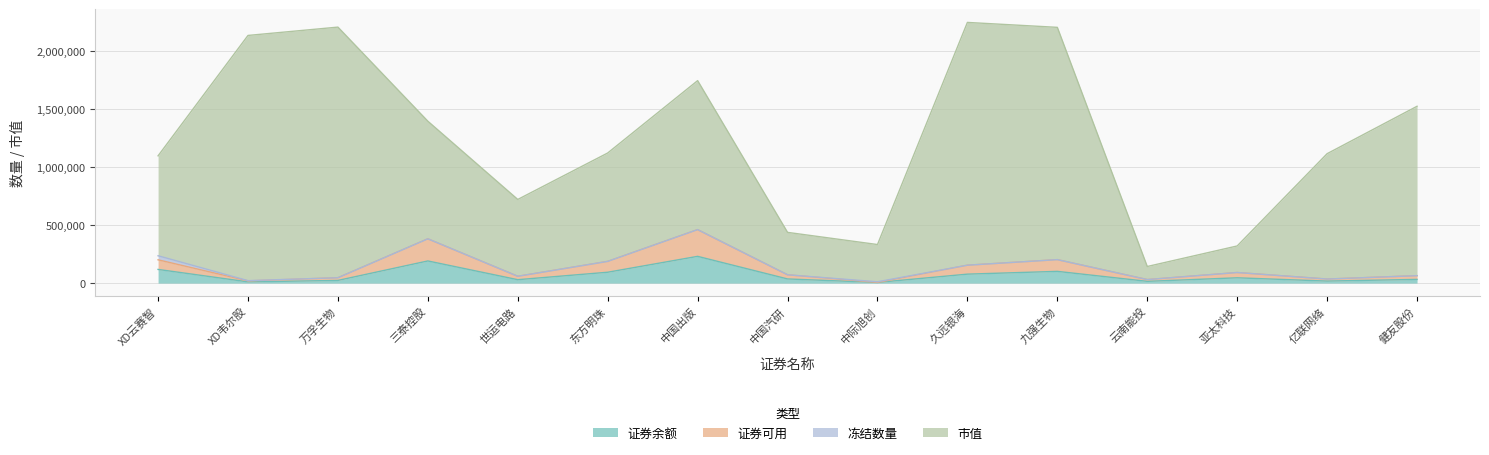

True or false: 证券余额 and 证券可用 cross at least once.

False